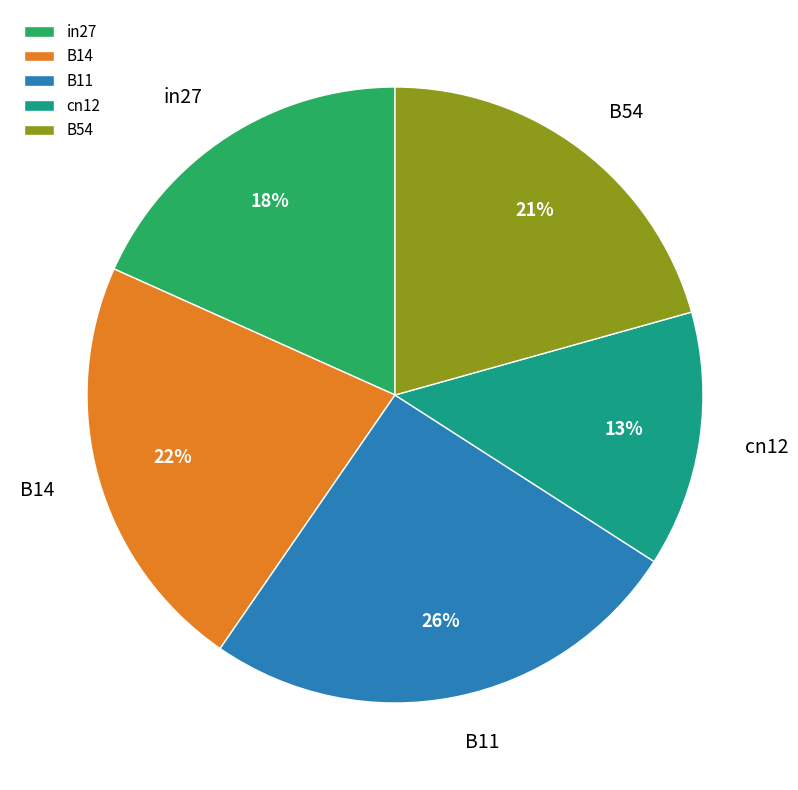

Which slice is the smallest?

cn12